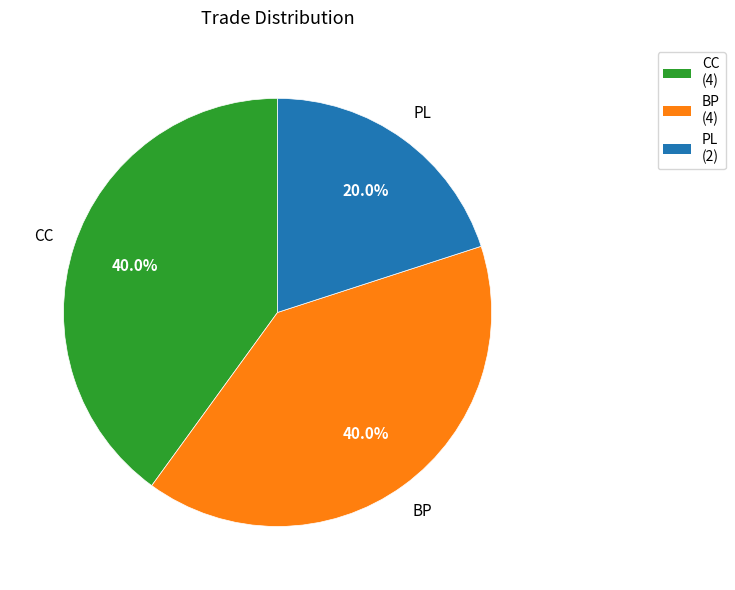

How much of the chart is everything except BP (4)?

60.0%